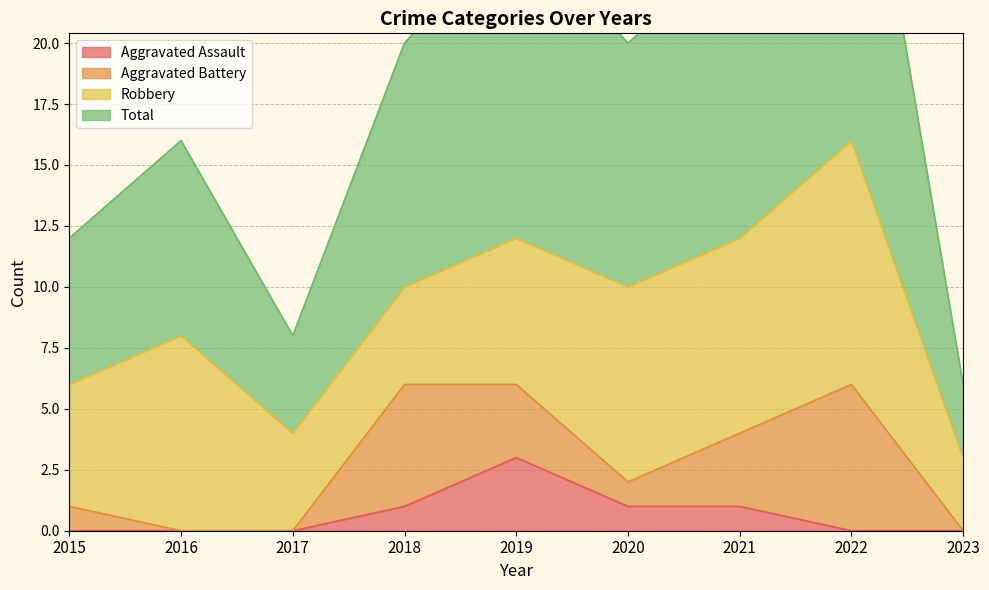

The Aggravated Assault series shows 0 at 2018. True or false?

False